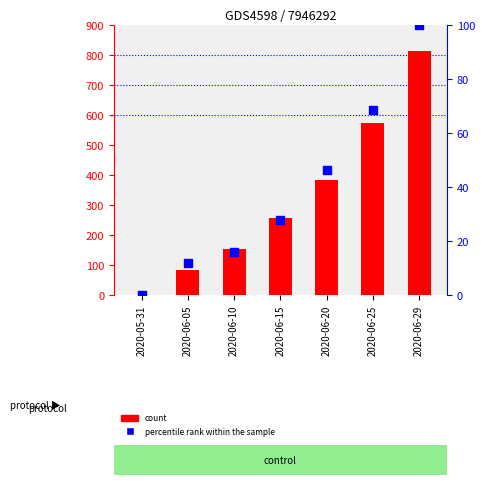

At which category is the sum across all series the highest?

2020-06-29